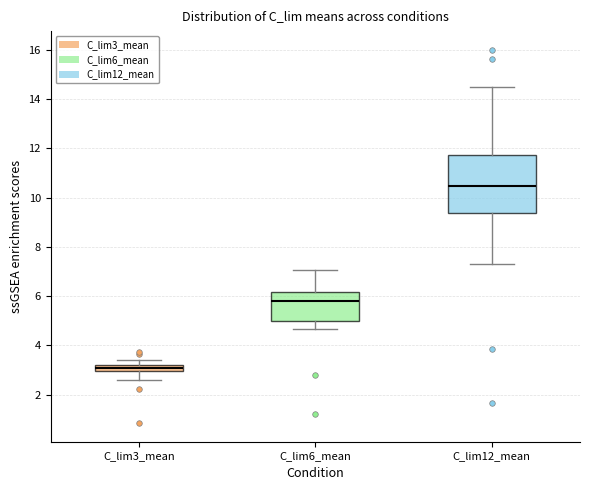

Comparing the boxes themselves (not the whiskers), which one is the tallest?

C_lim12_mean